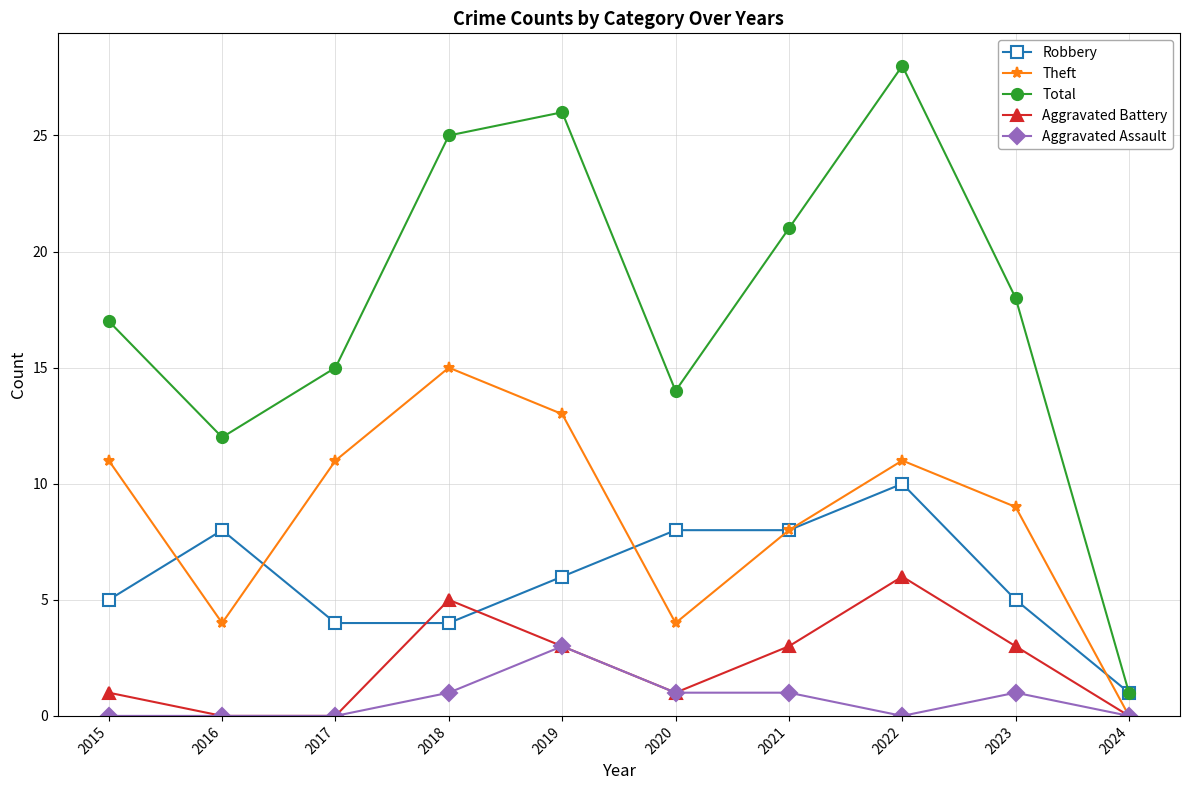

Which series has the largest range (max minus min)?

Total